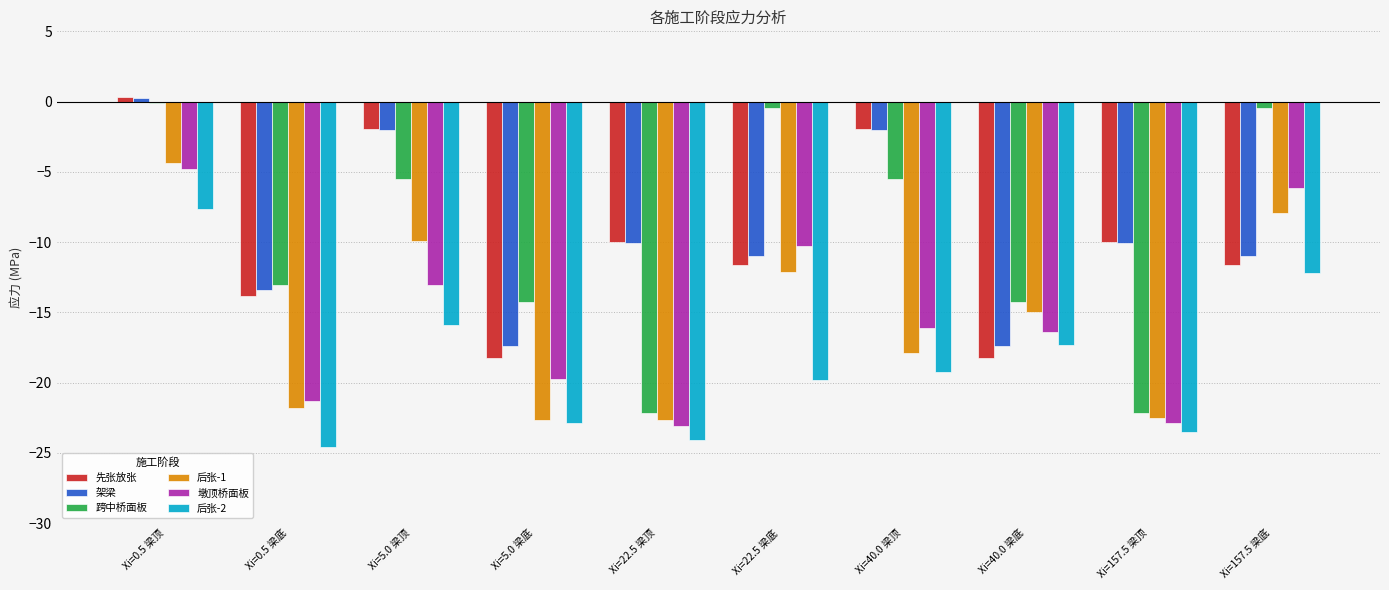

Which category has the highest value in the 后张-2 series?

Xi=0.5 梁顶